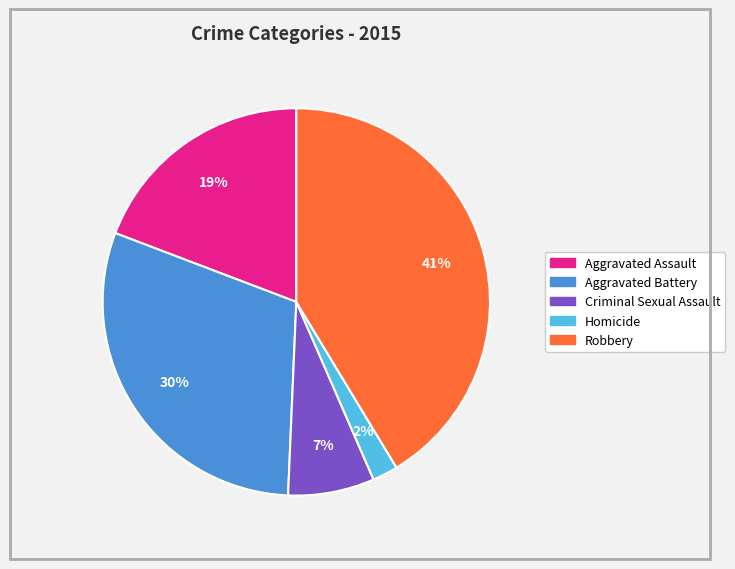

Combined, do Homicide and Criminal Sexual Assault account for over 50%?

No